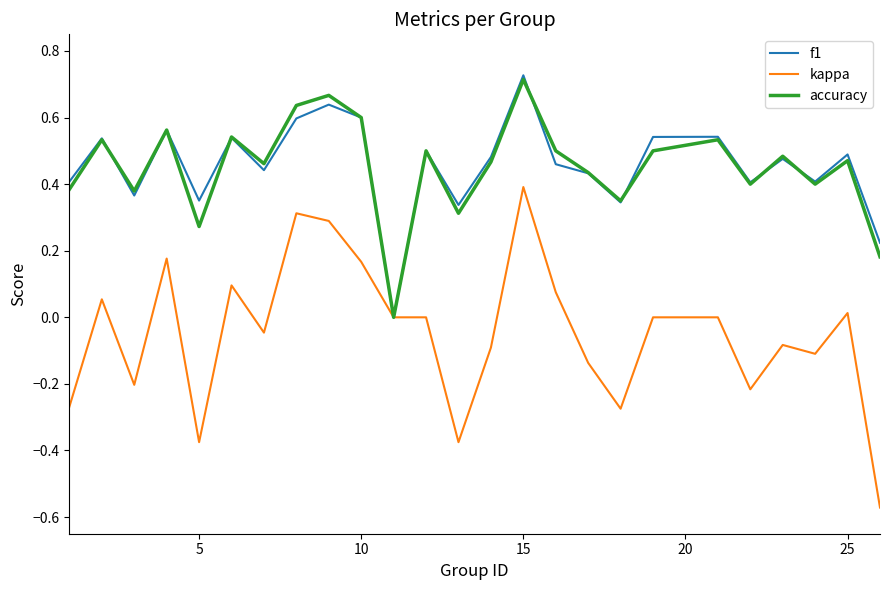

Which series has the widest spread of values?

kappa